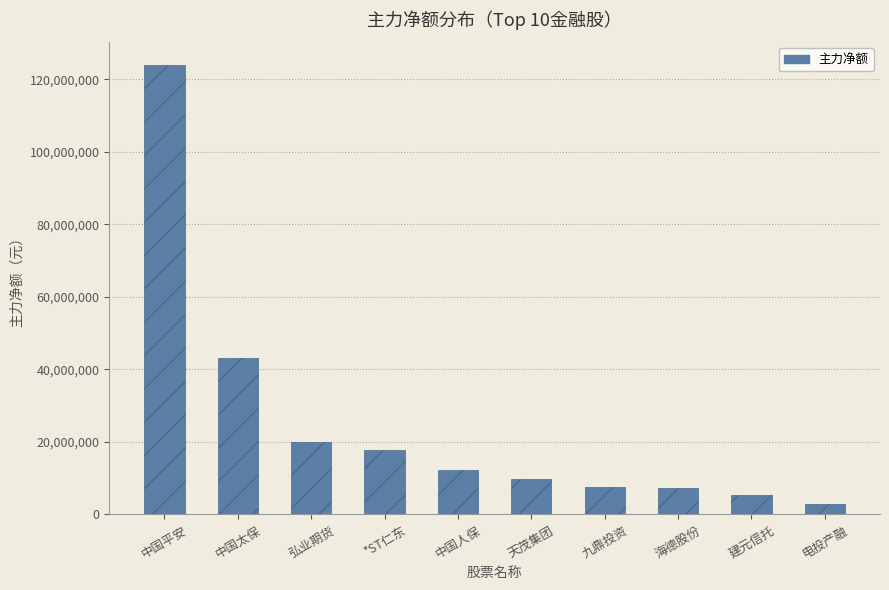

The value at 中国人保 is 17920585. True or false?

False